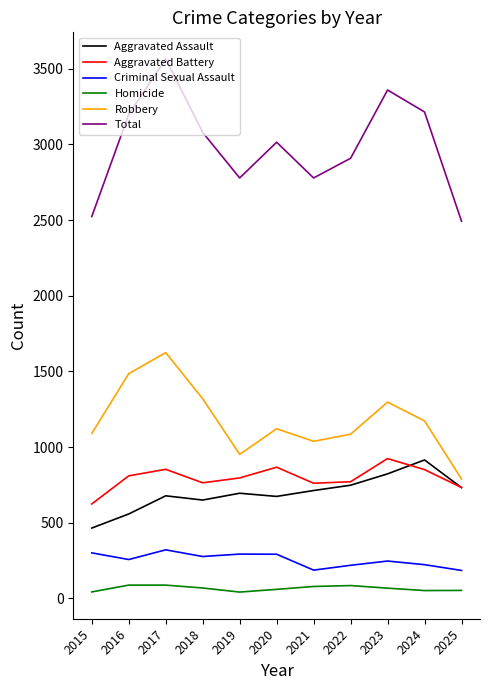

True or false: Robbery and Aggravated Assault cross at least once.

False